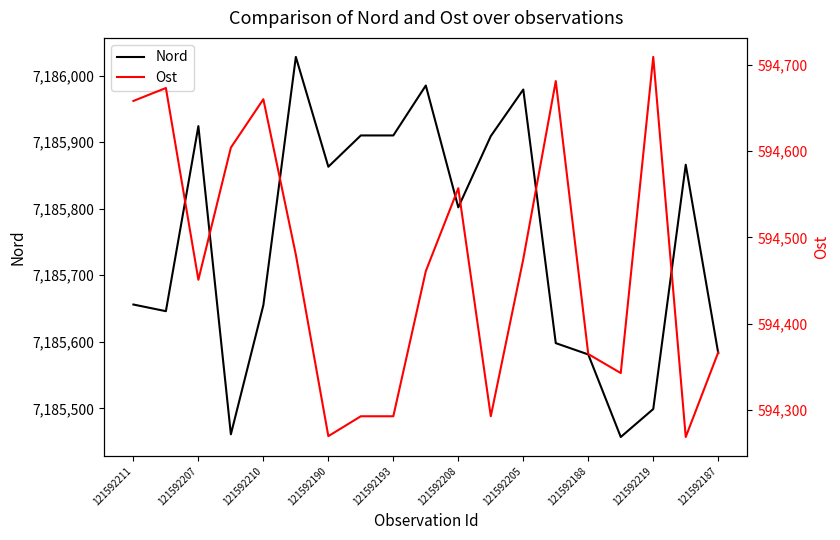

How many values in the Ost series are below 594461?

9